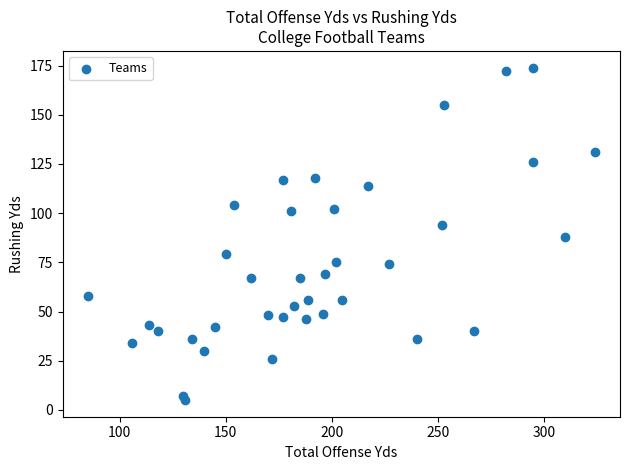

What is the range of Y values (max minus min)?

169